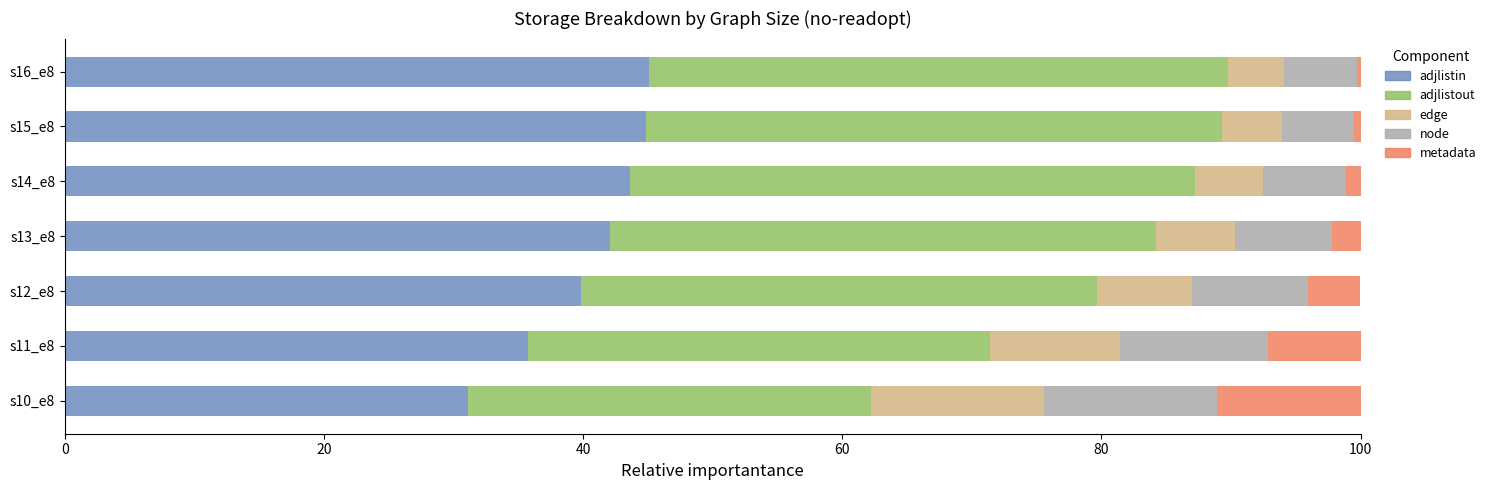

What are all the series names shown in the legend?

adjlistin, adjlistout, edge, node, metadata